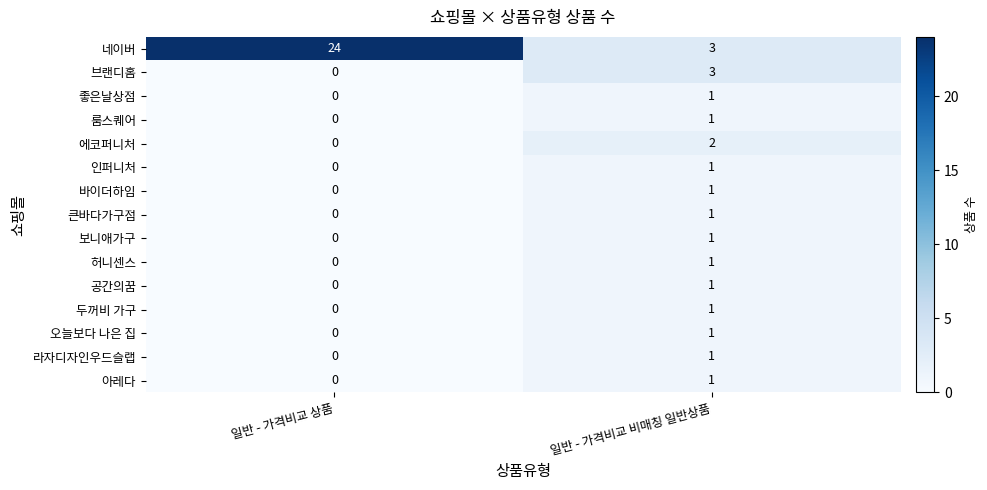

Which category has the highest value across all series?

일반 - 가격비교 상품